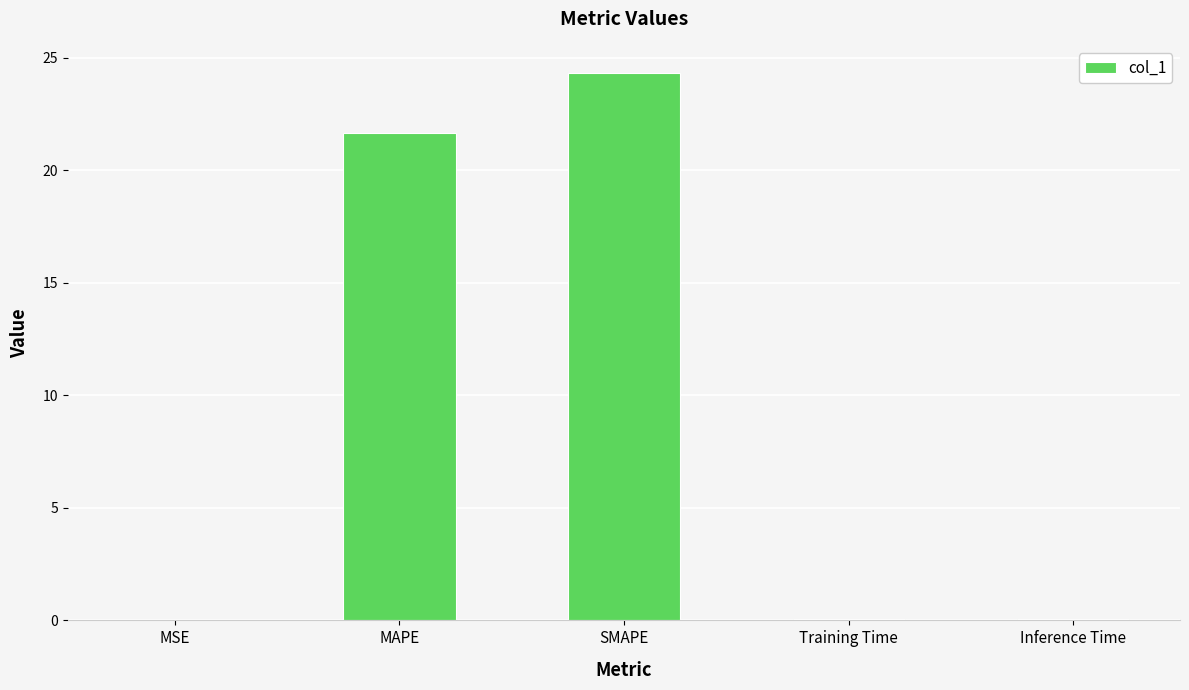

What is the average value?

9.2